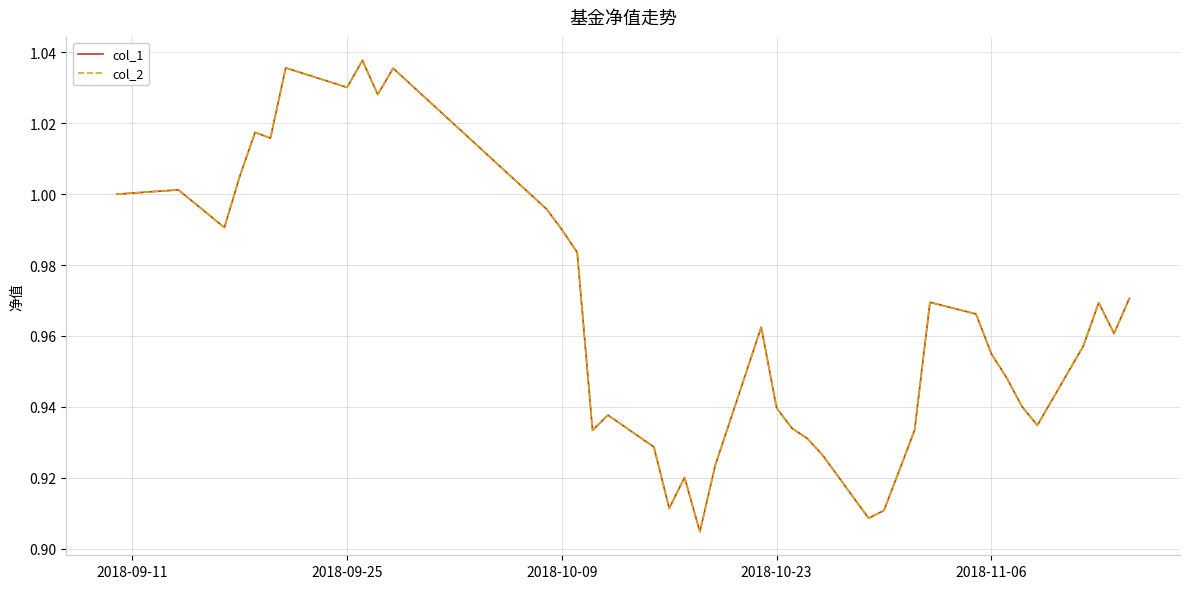

True or false: col_1 and col_2 intersect in this chart.

False